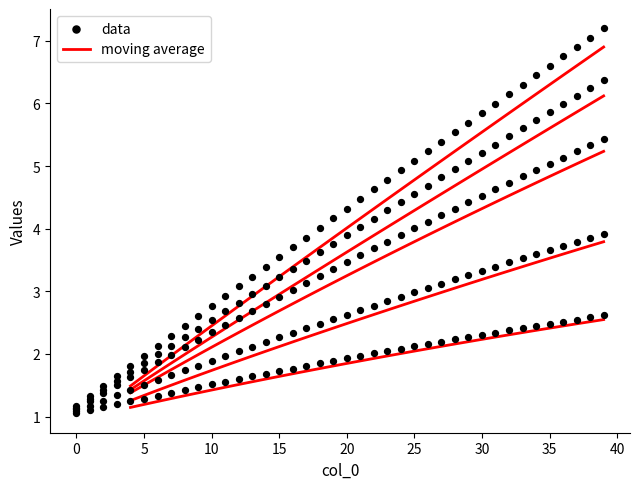

Is the value of 0 at 24 greater than the value of 2 at 31?

No